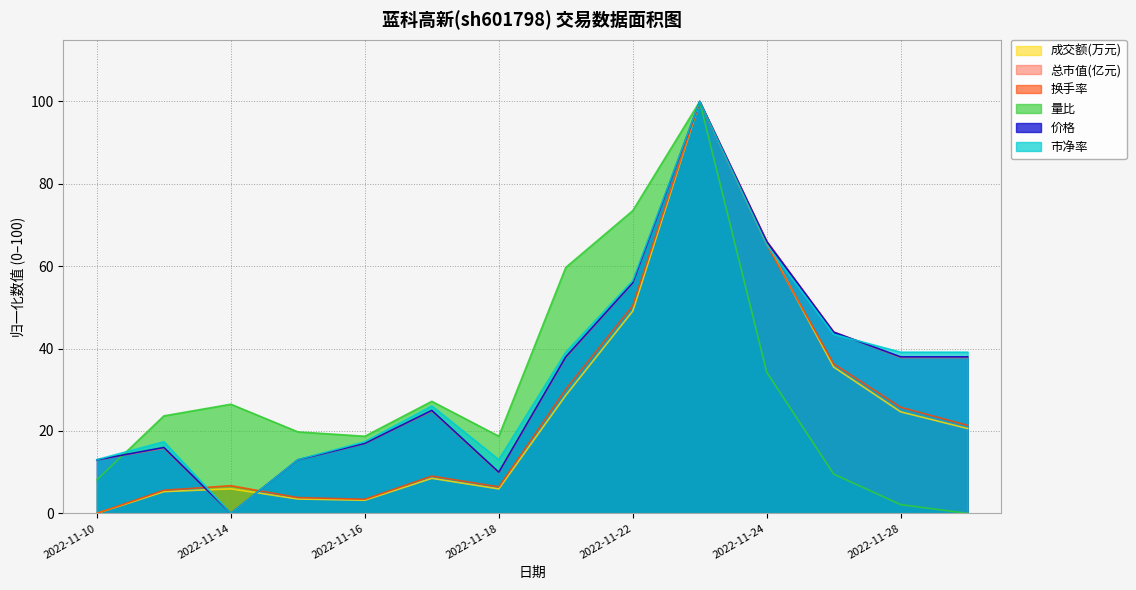

How many values in the 市净率 series exceed 39?

7